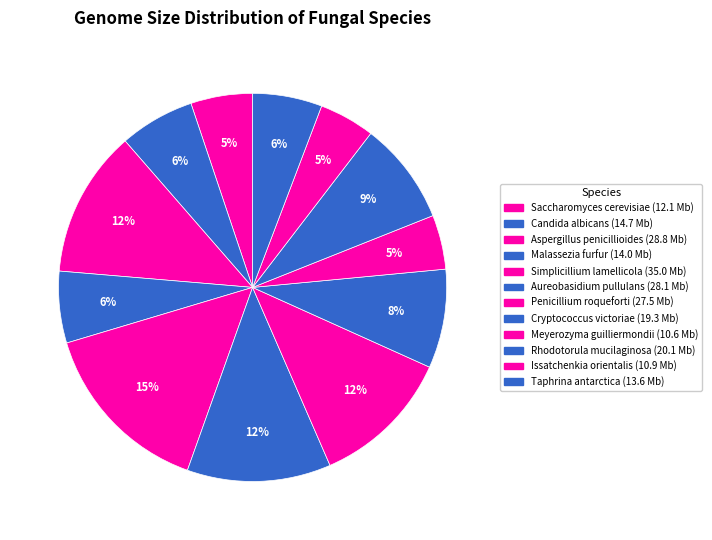

To the nearest percent, what is the difference between the Penicillium roqueforti and Candida albicans slice percentages?

5%